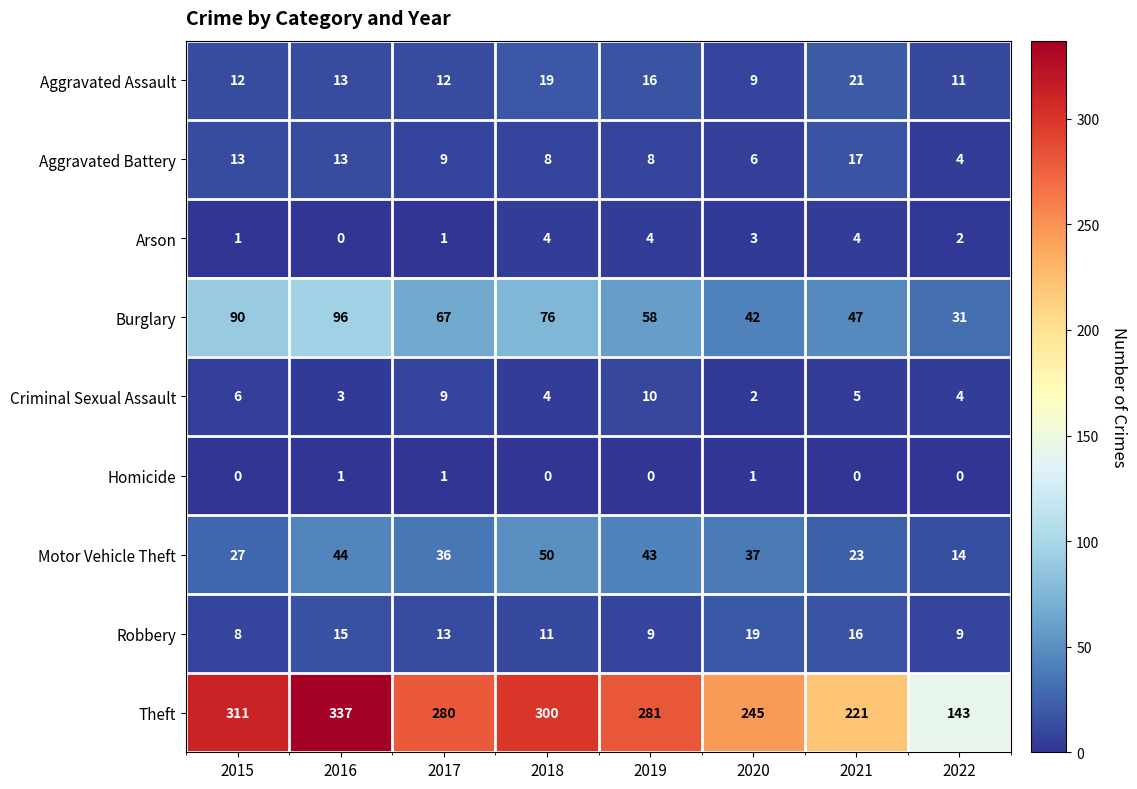

Between 2017 and 2022, which series saw the biggest shift?

Theft